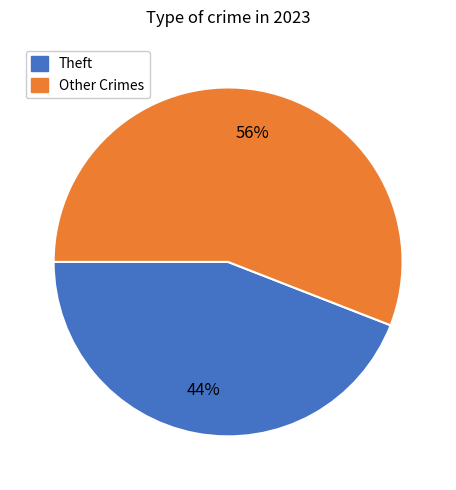

Do Other Crimes and Theft together represent more than half of the pie?

Yes